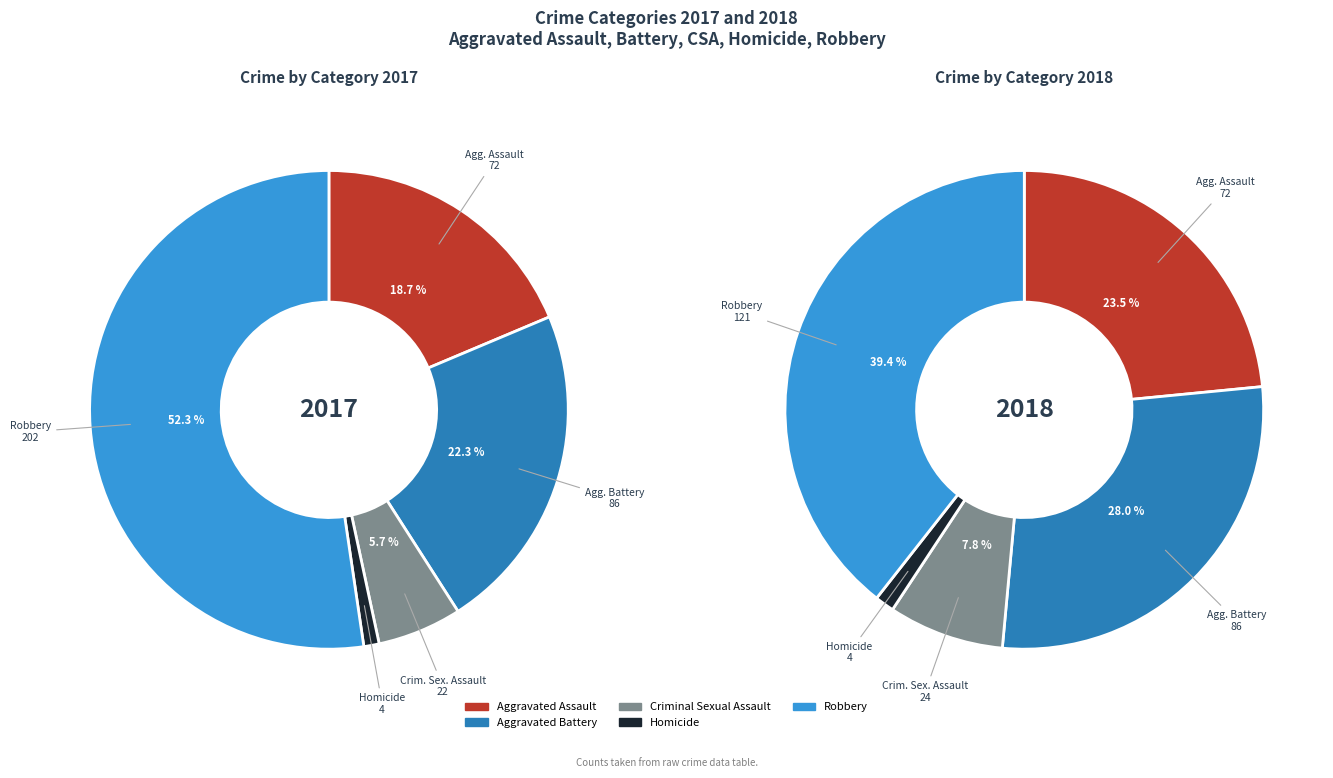

Which slice represents more than half of the pie?

Robbery